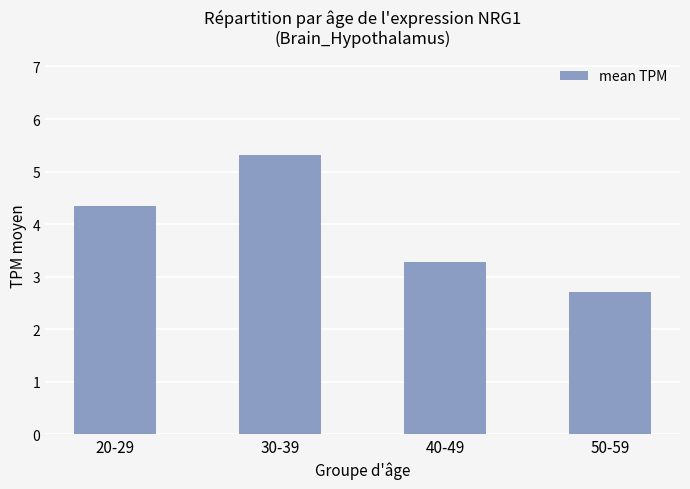

Reading left to right, list all the values displayed in this chart.

20-29=4.3	30-39=5.3	40-49=3.3	50-59=2.7